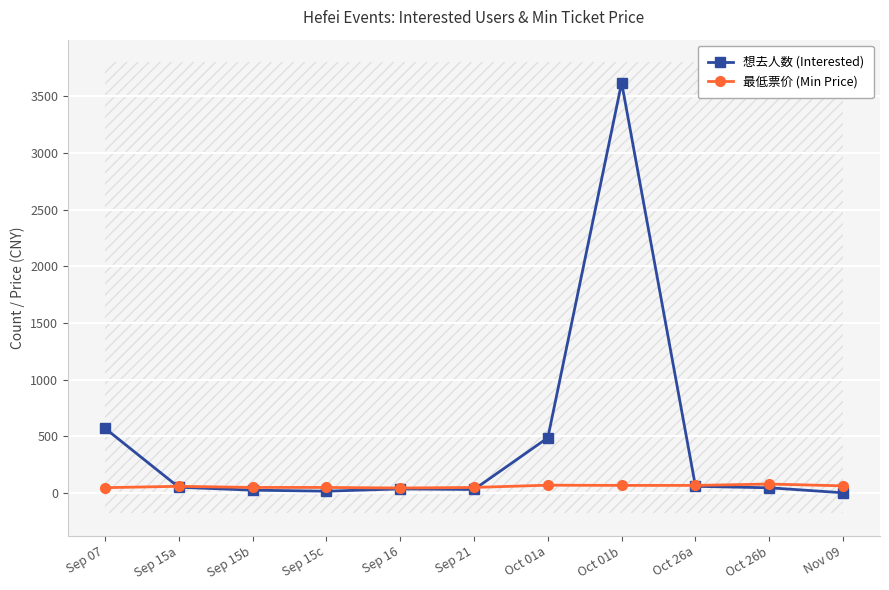

Rank the series by their average value, from lowest to highest.

最低票价 (Min Price), 想去人数 (Interested)